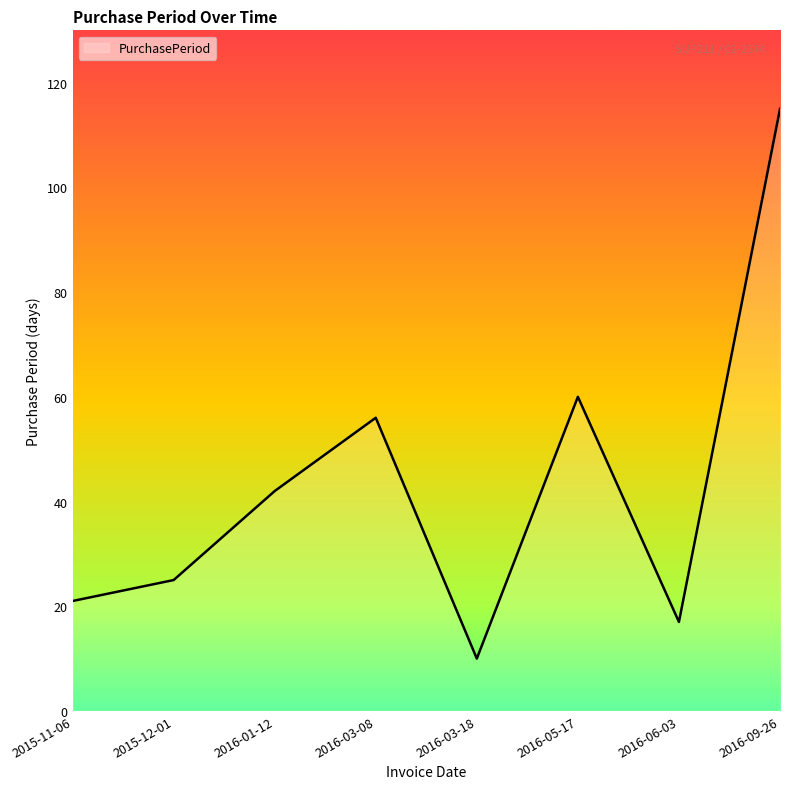

What is the average value?

43